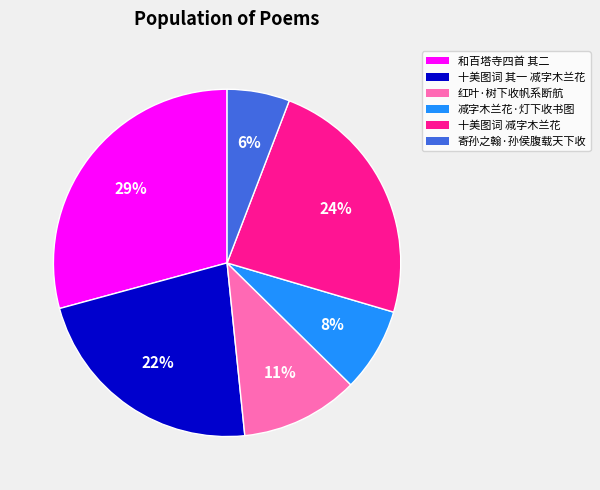

To the nearest percent, what is the difference between the largest and smallest slice percentages?

23%